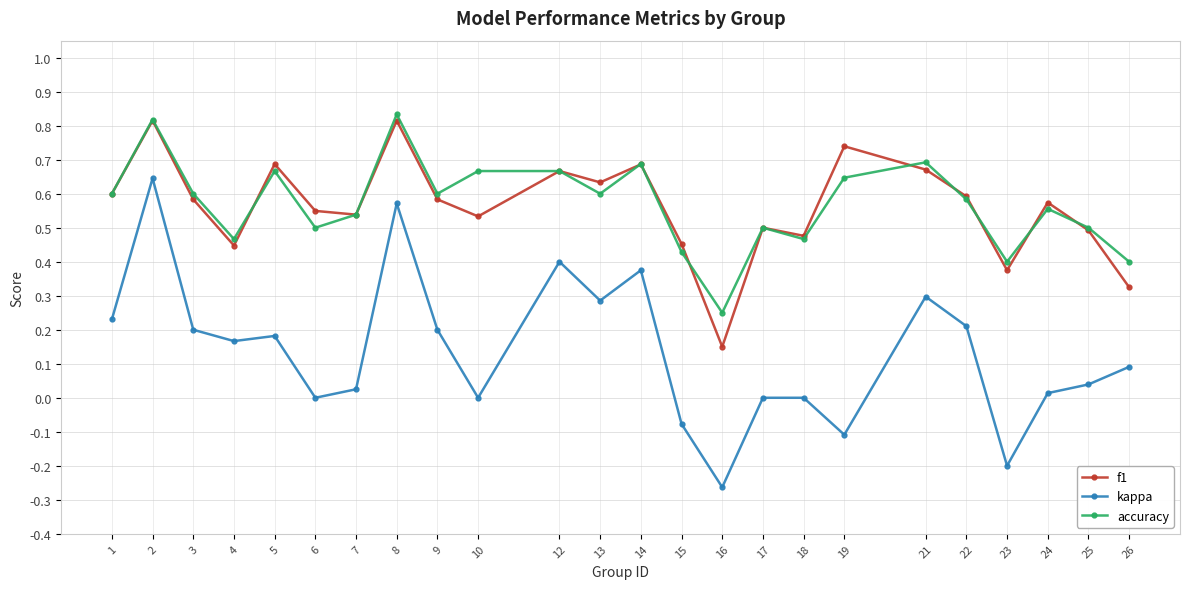

Count the number of categories in the chart.

24